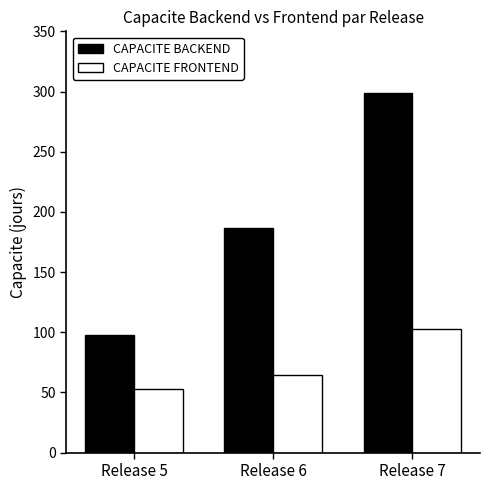

Count the number of data series in this chart.

2